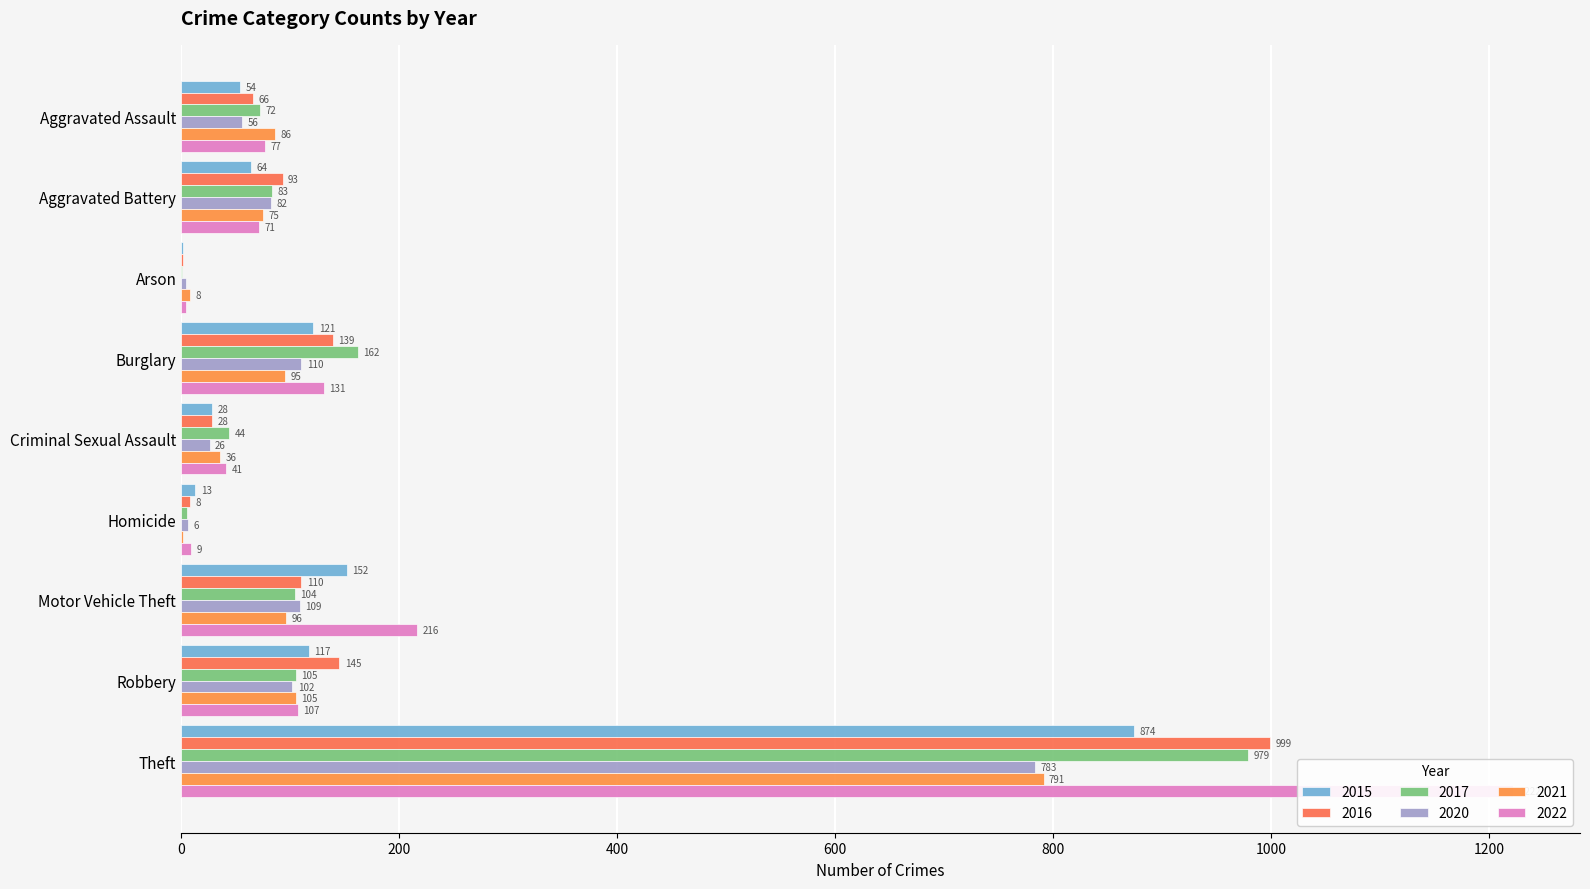

What is the smallest value displayed?

1